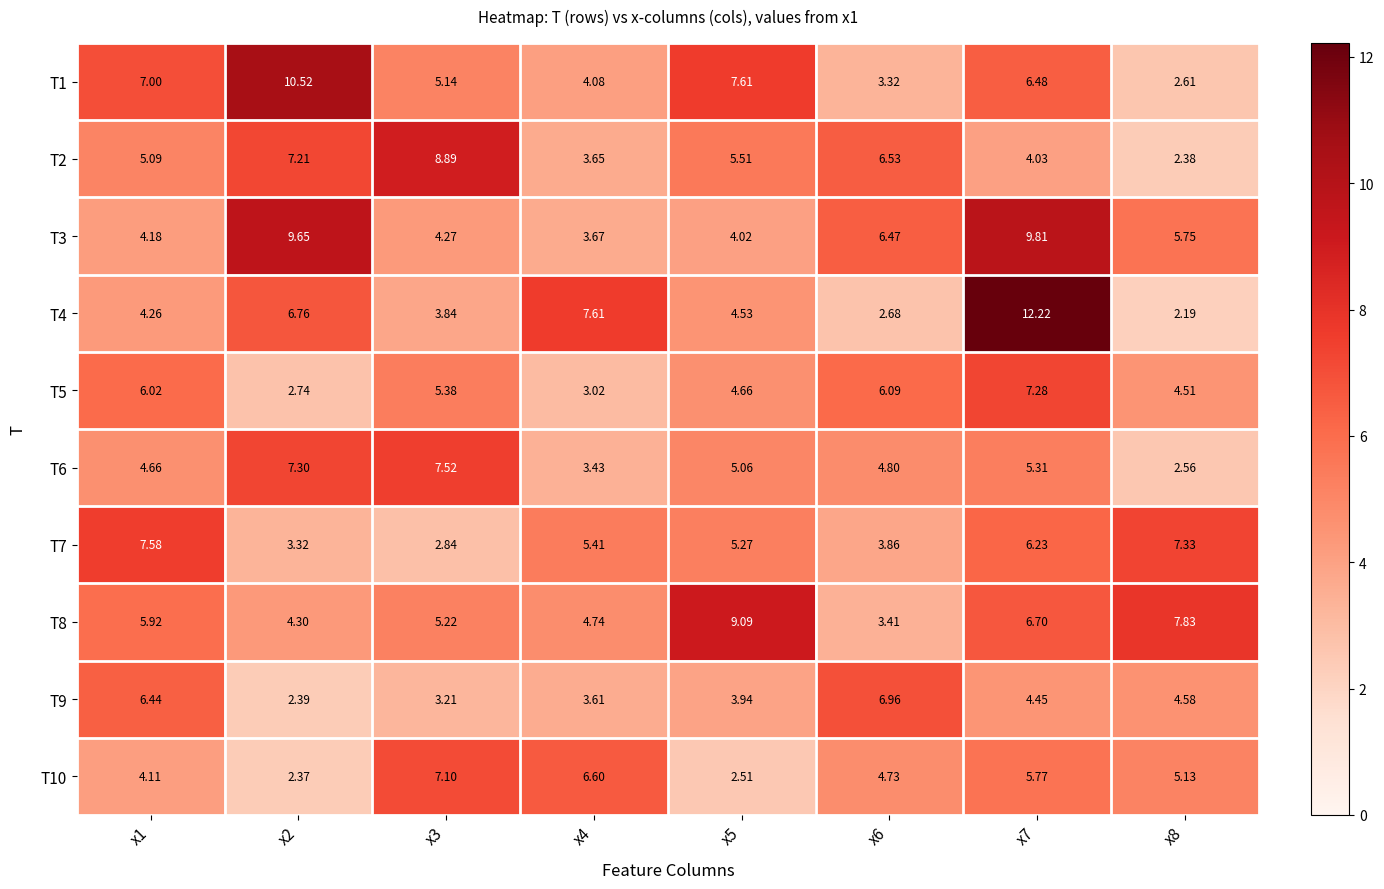

Count the number of data series in this chart.

10